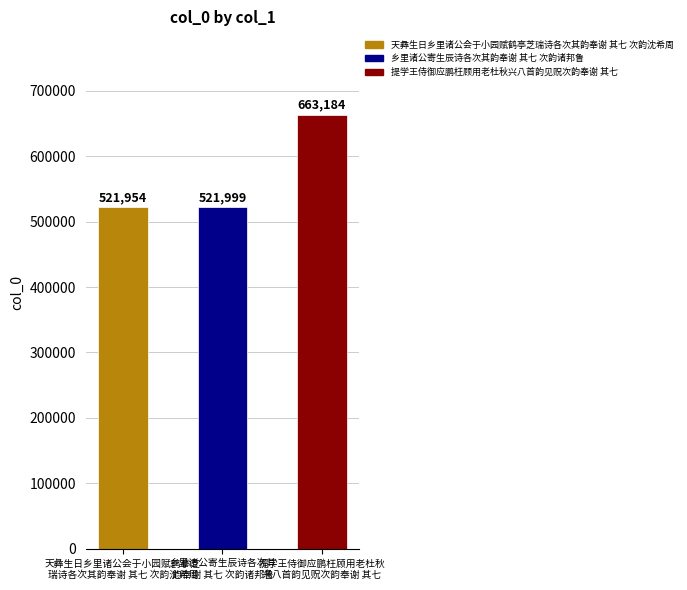

The chart shows a value of 219040 at 天彝生日乡里诸公会于小园赋鹤亭芝瑞诗各次其韵奉谢 其七 次韵沈希周. True or false?

False